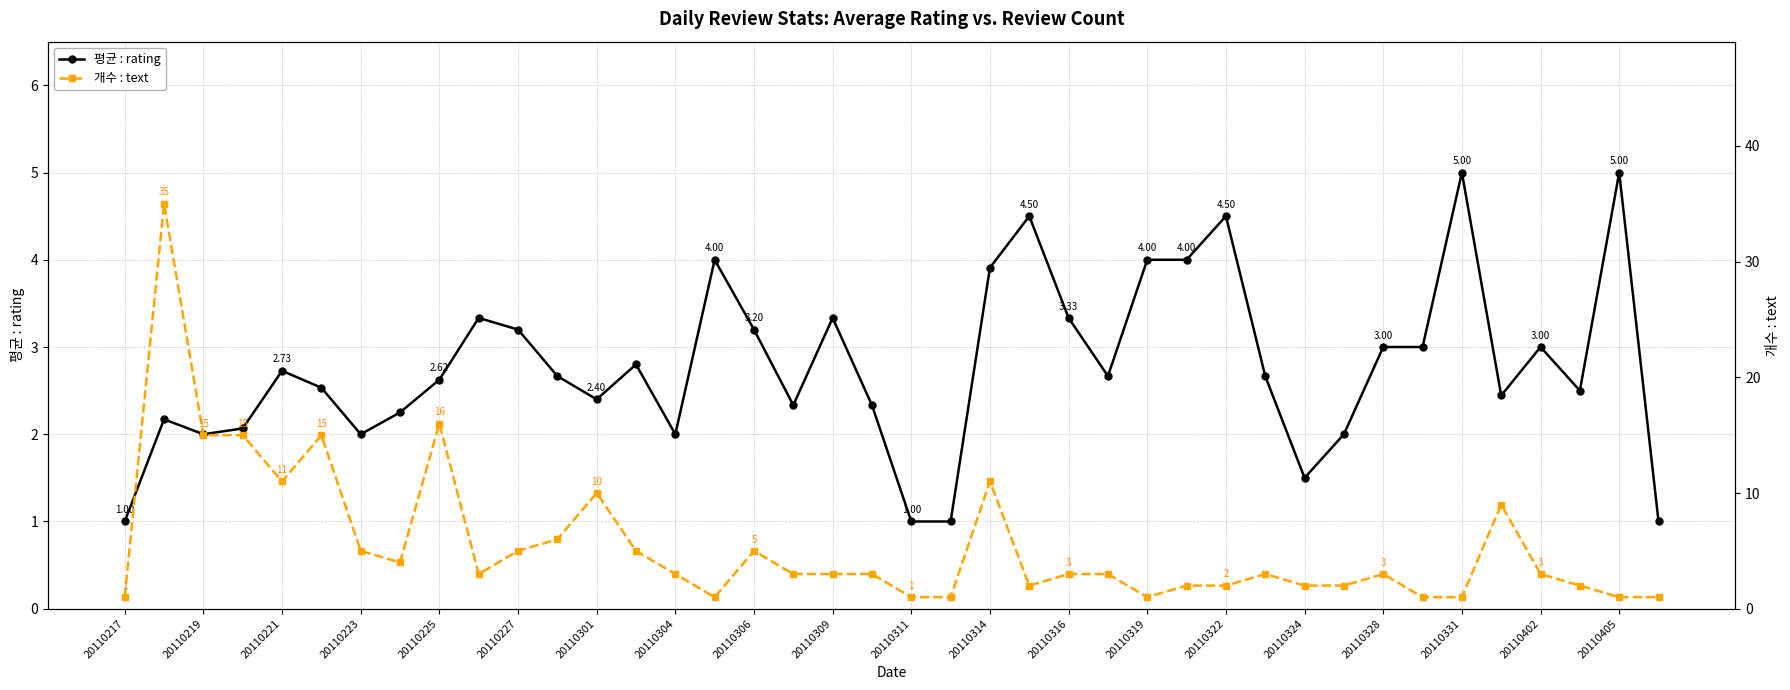

Is it true that 평균 : rating equals 3.9 at 20110304?

False